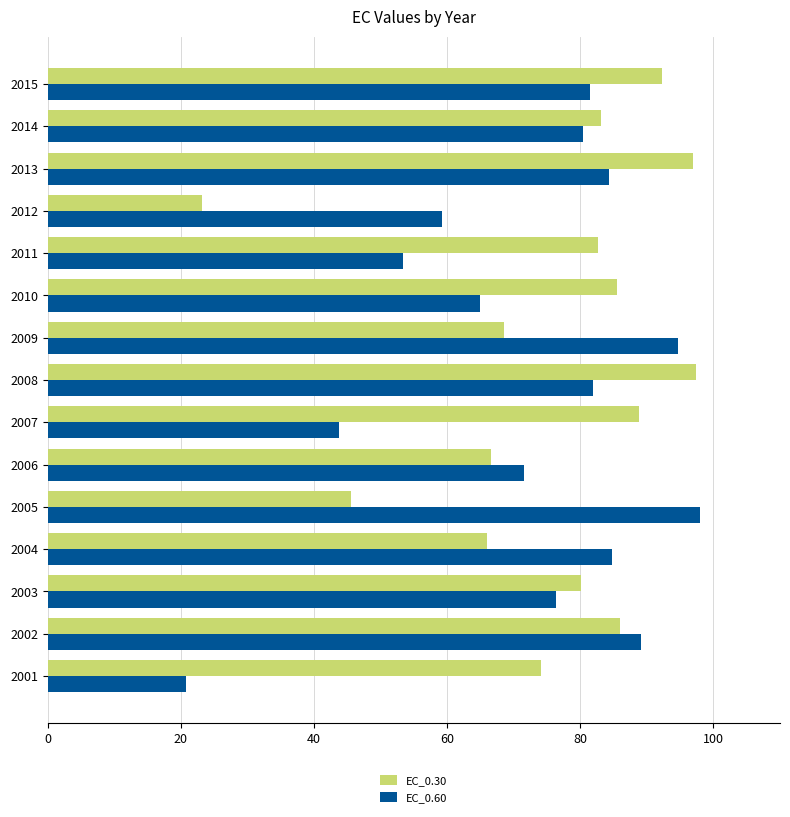

Between 2005 and 2015, which series saw the biggest shift?

EC_0.30